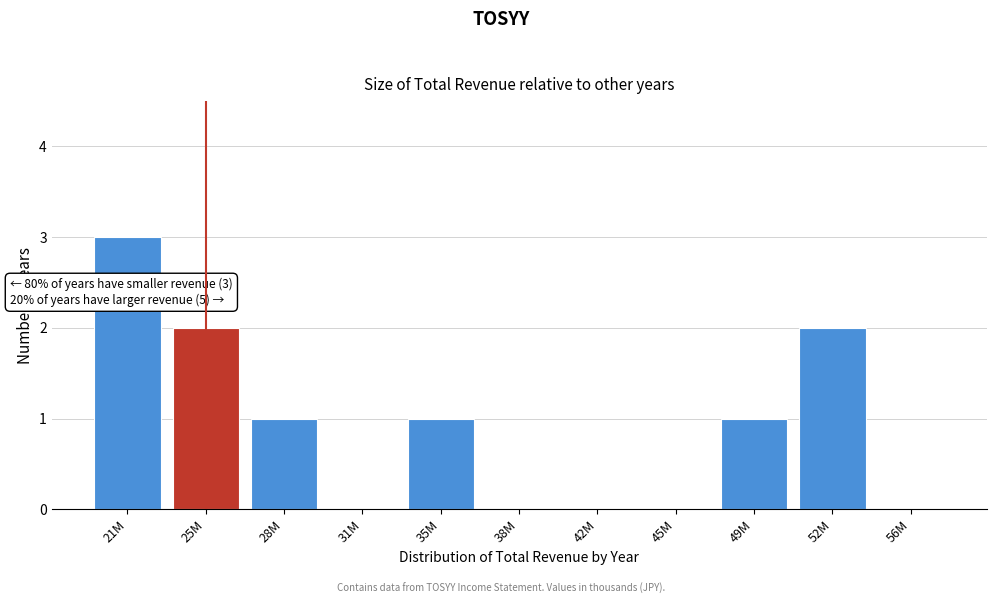

Reading left to right, what are all the values shown in this chart?

21M=3	25M=2	28M=1	31M=0	35M=1	38M=0	42M=0	45M=0	49M=1	52M=2	56M=0